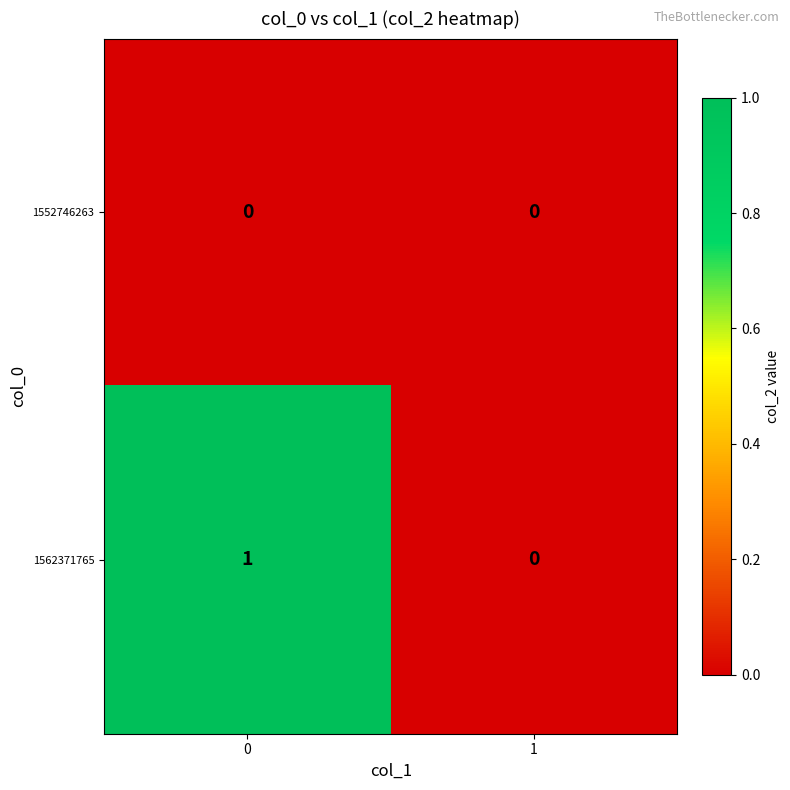

Reading left to right, transcribe all the data shown in this chart.

1552746263: 0=0	1=0
1562371765: 0=1	1=0